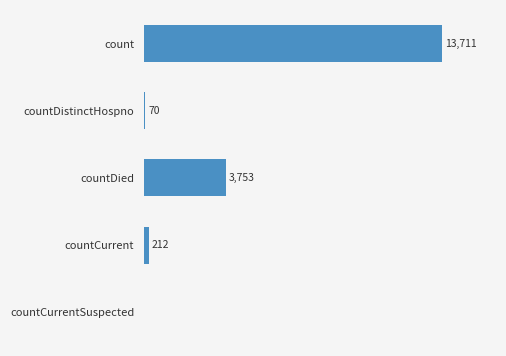

Between countDistinctHospno and countDied, which is larger?

countDied